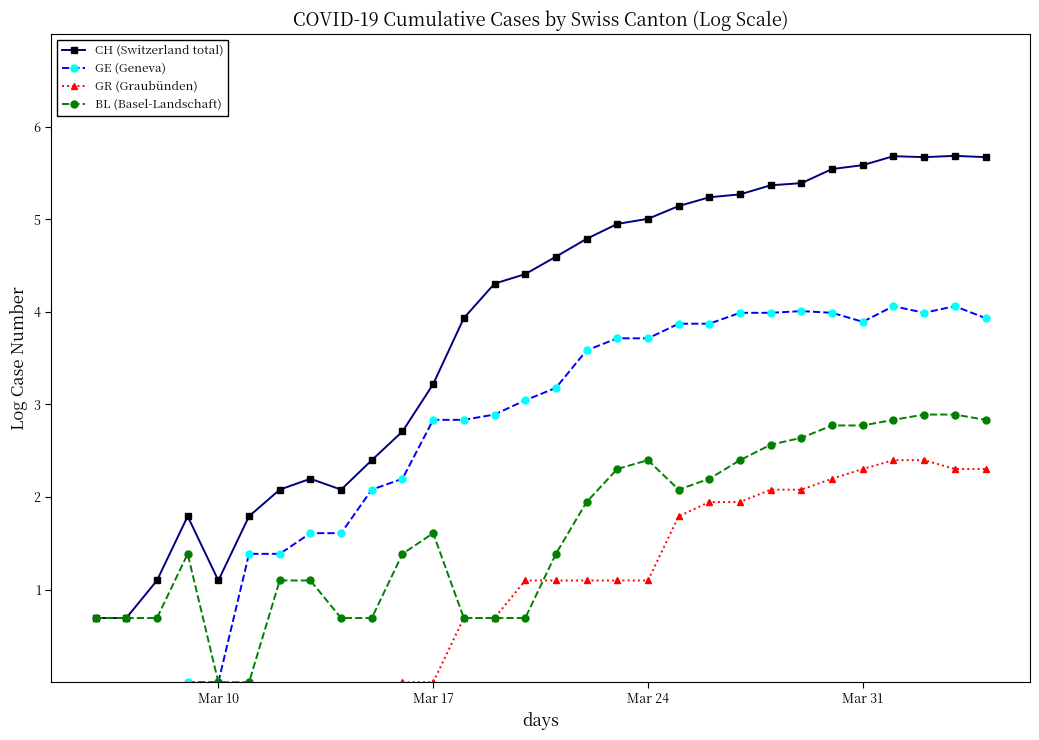

How many intersections are there between GR (Graubünden) and BL (Basel-Landschaft)?

1